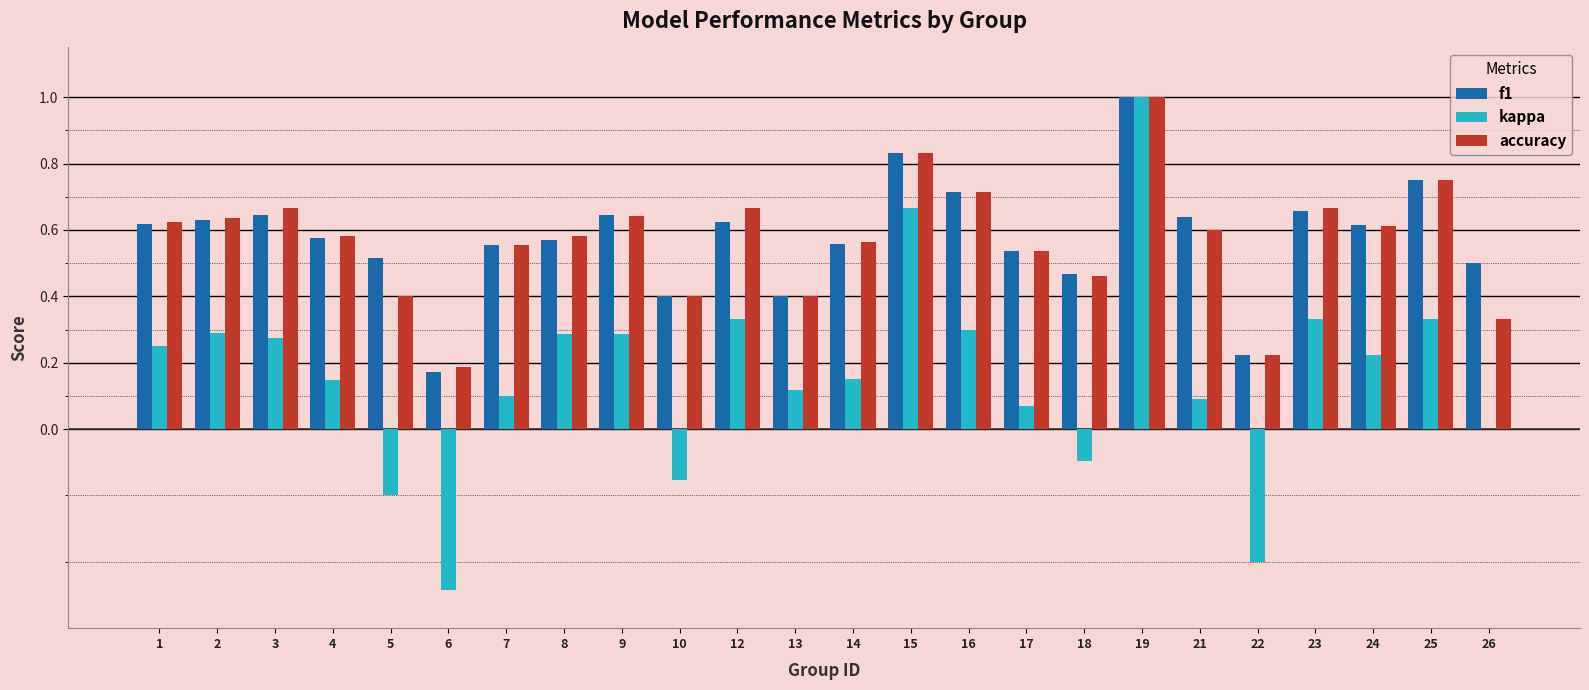

What is the sum of all f1 values?

13.8